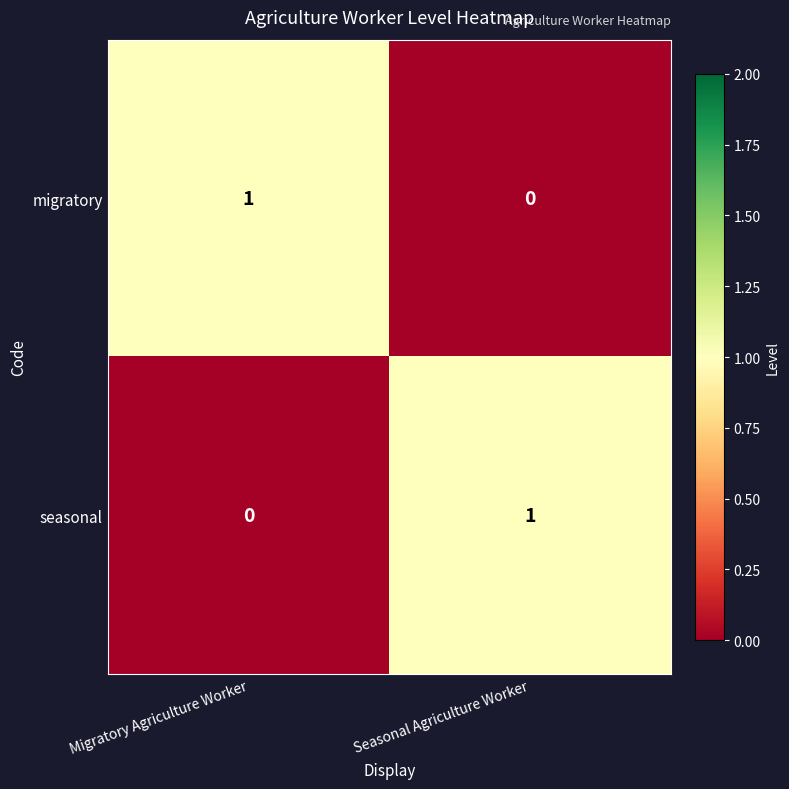

Is it true that migratory equals 0 at Seasonal Agriculture Worker?

True